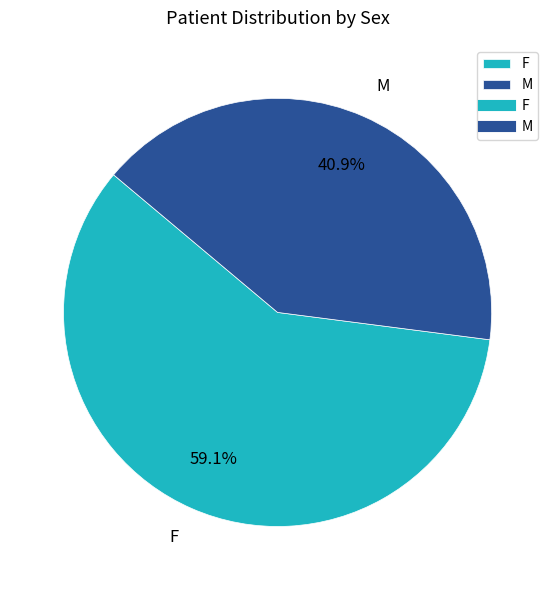

Does F account for over 50% of the chart?

Yes